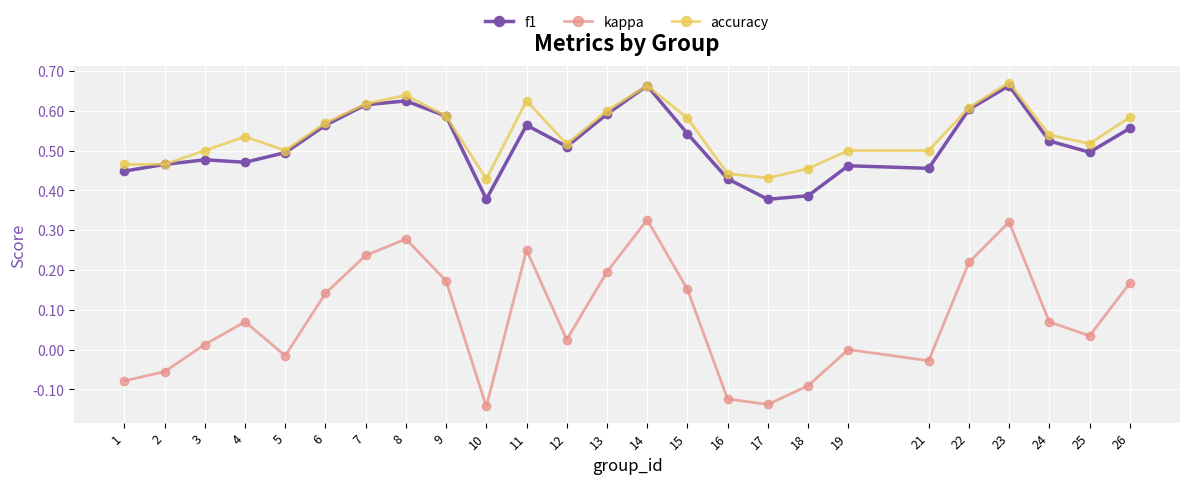

The accuracy series shows 0.3 at 5. True or false?

False